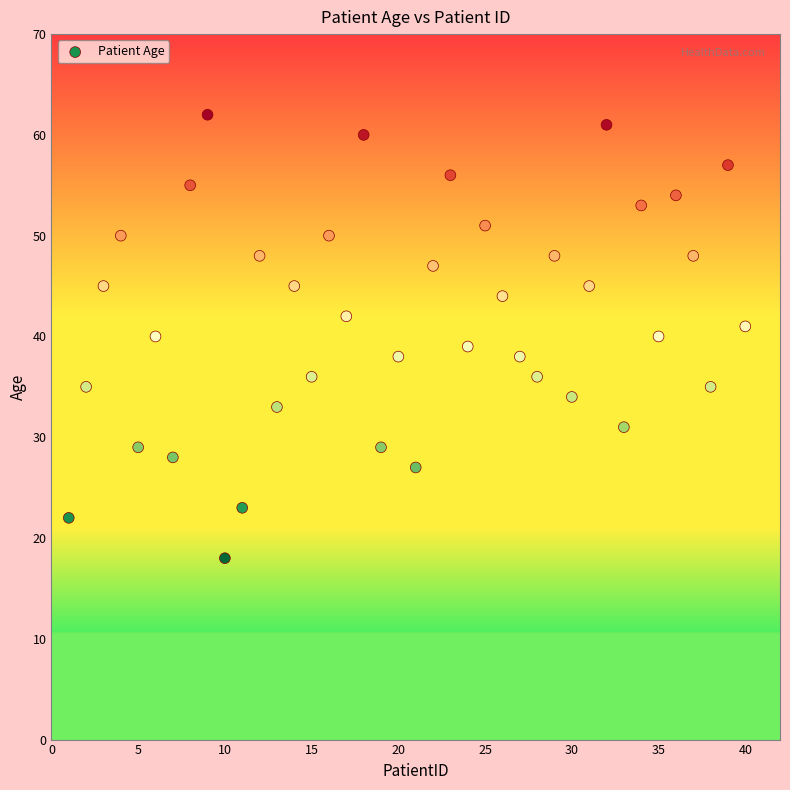

What is the range of X values (max minus min)?

39